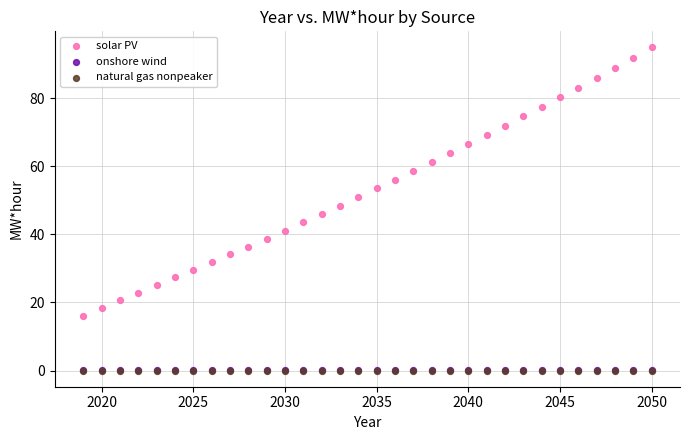

What are all the series names shown in the legend?

solar PV, onshore wind, natural gas nonpeaker